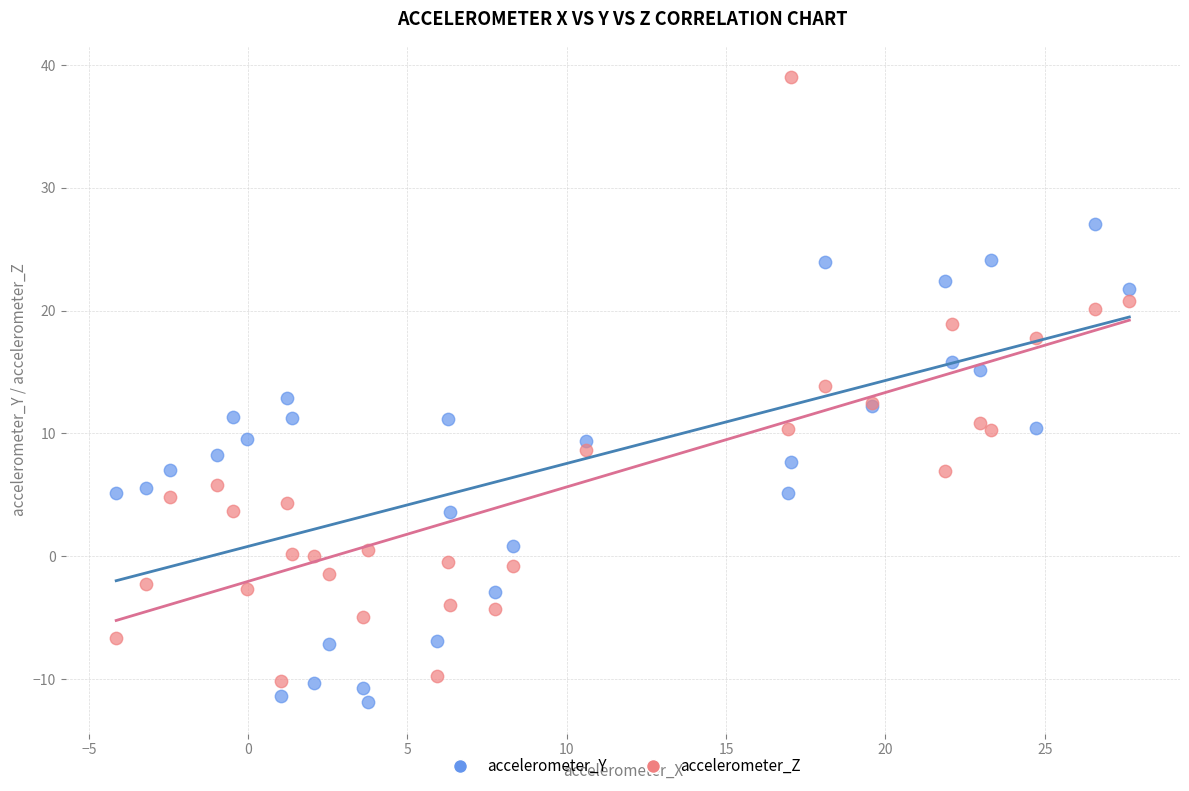

What are all the series names shown in the legend?

accelerometer_Y, accelerometer_Z